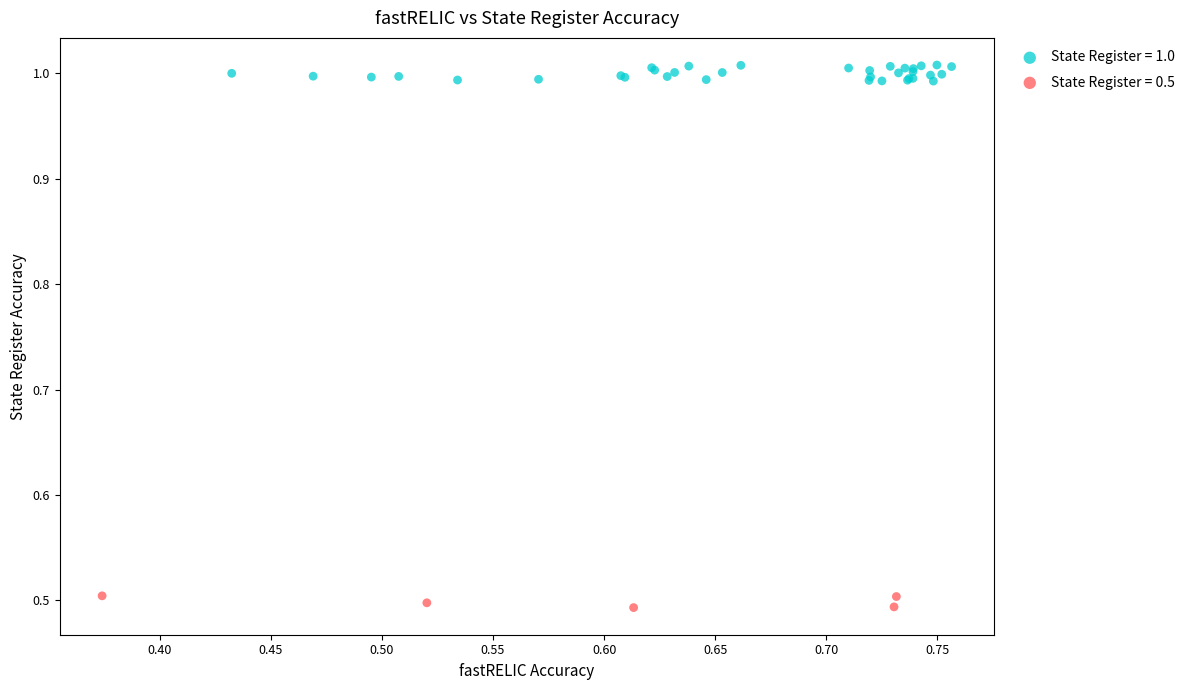

Which series reaches the minimum Y coordinate?

State Register = 0.5